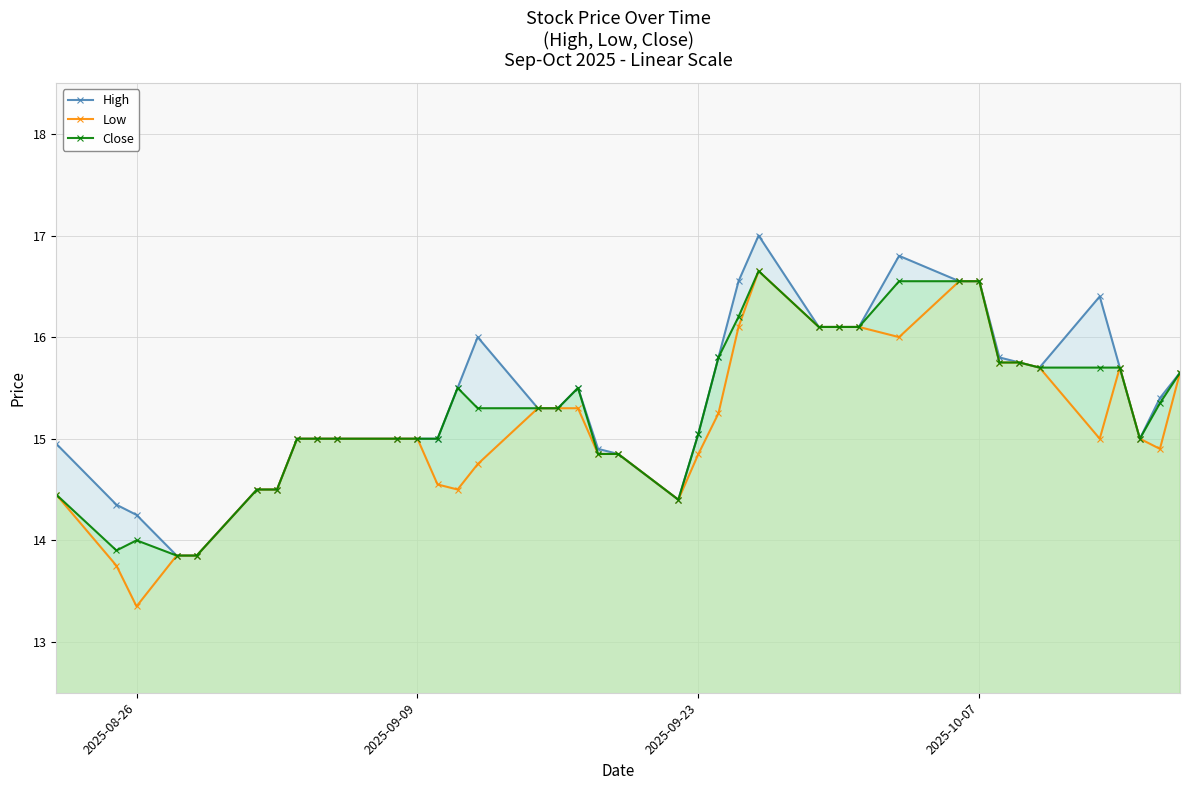

At how many categories does at least one series exceed 13?

39